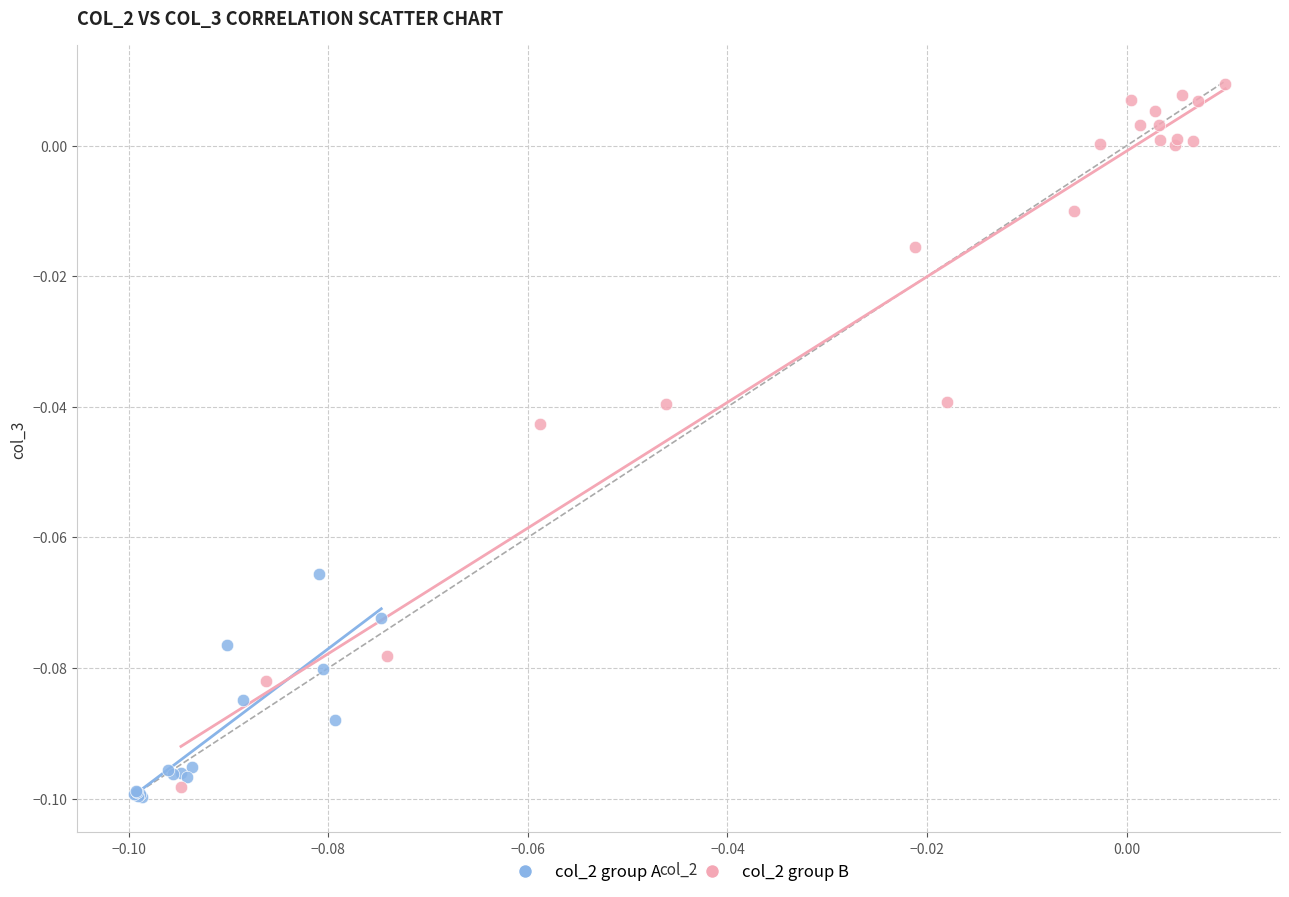

Which series has the largest Y range (max minus min)?

col_2 group B